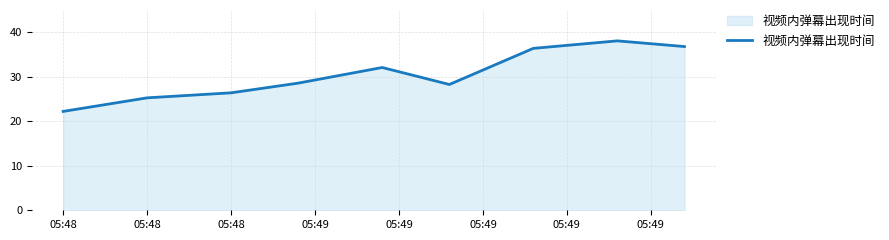

What is the difference between the maximum and minimum values?

15.8